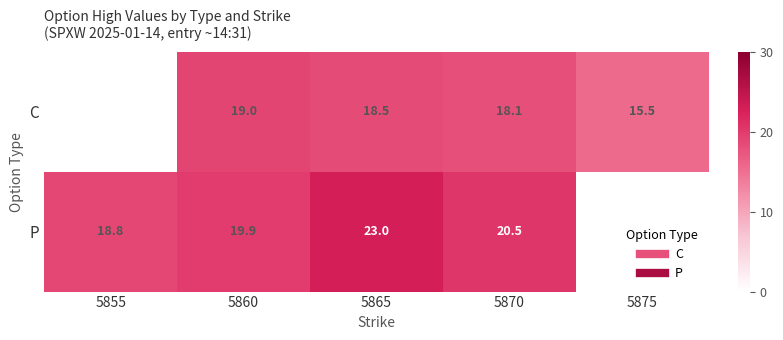

How many categories are shown in the chart?

5